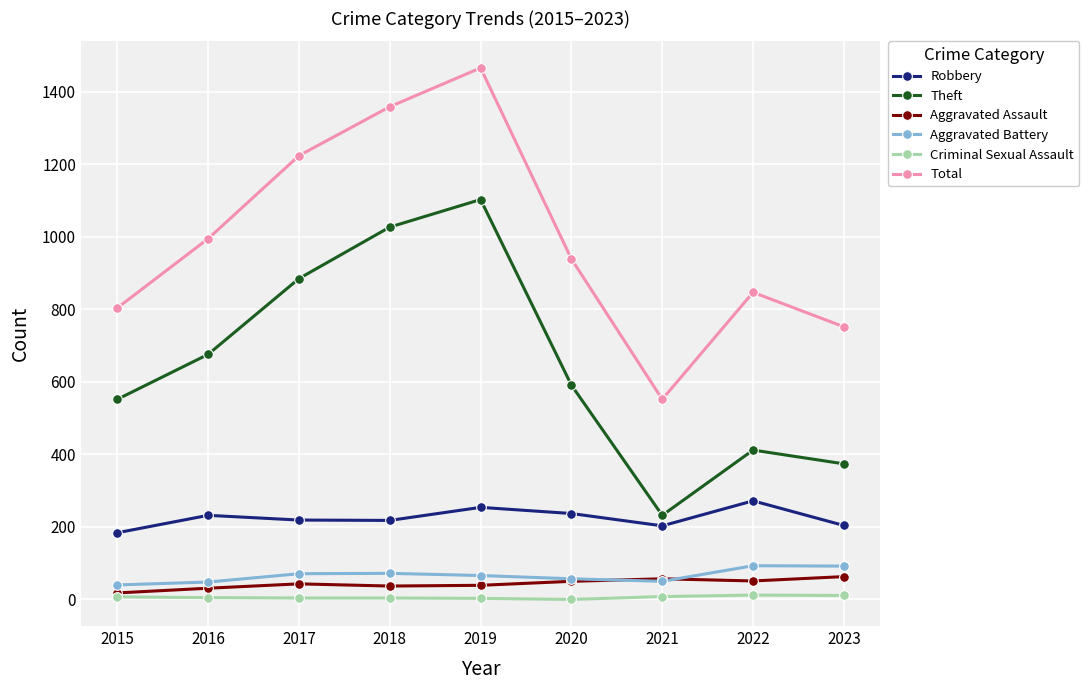

What are all the series names shown in the legend?

Robbery, Theft, Aggravated Assault, Aggravated Battery, Criminal Sexual Assault, Total